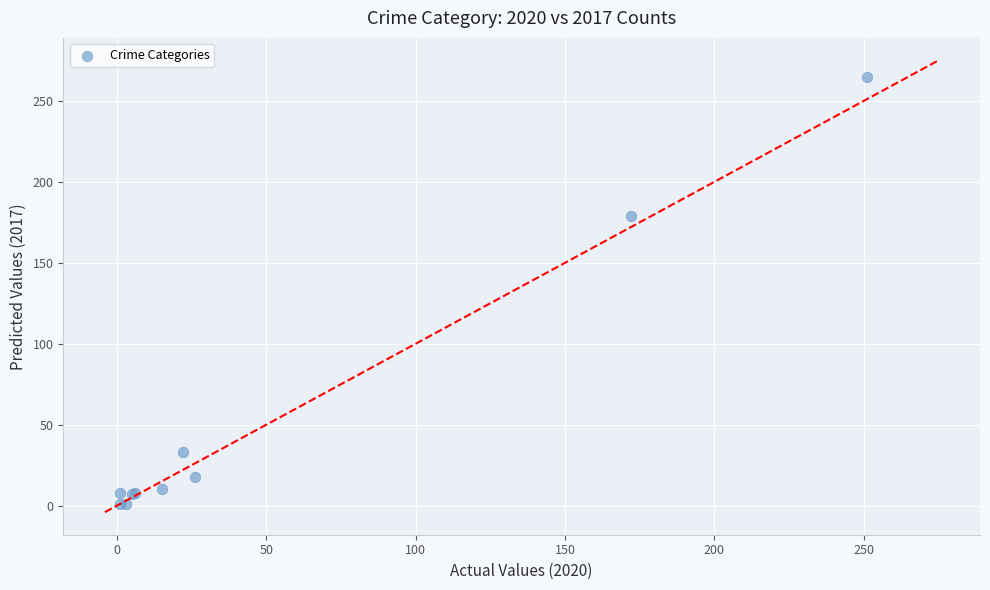

What Y value in the scatter plot is closest to 133?

179